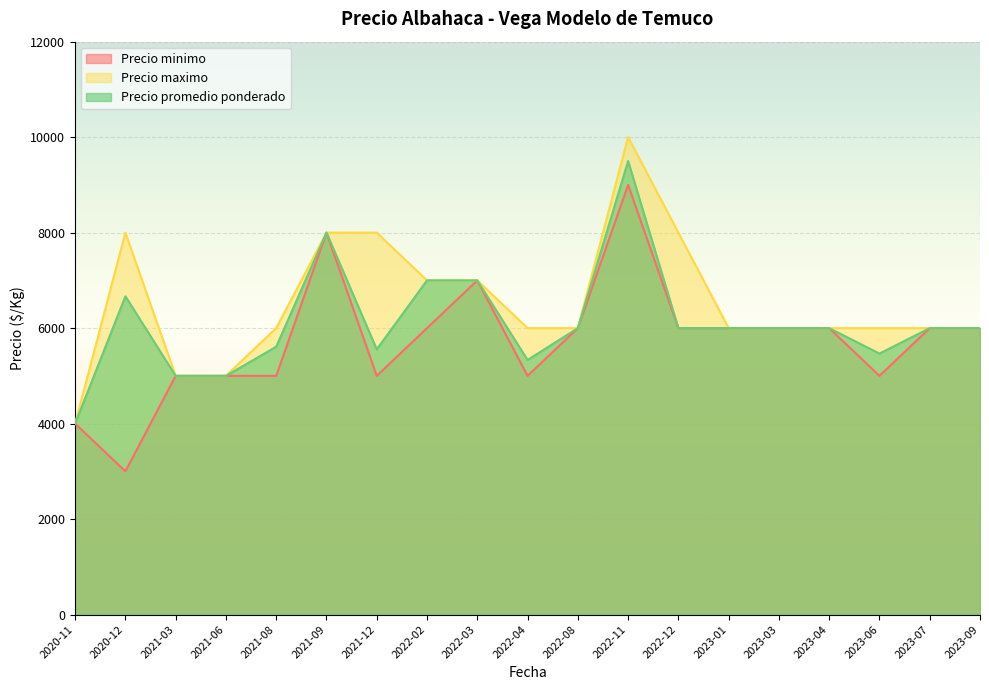

Which has a higher value, 2021-08 or 2020-11?

2021-08